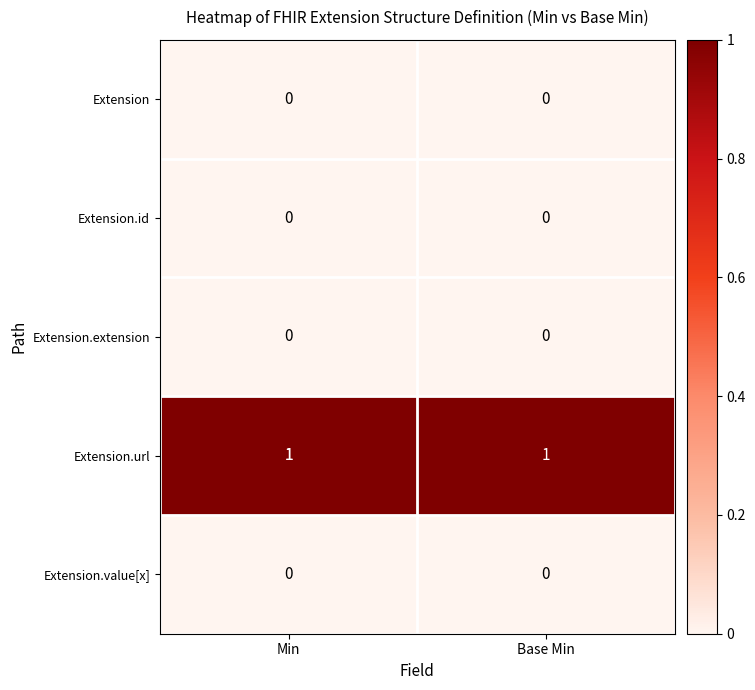

True or false: Extension.url has a value of 0 at Base Min.

False